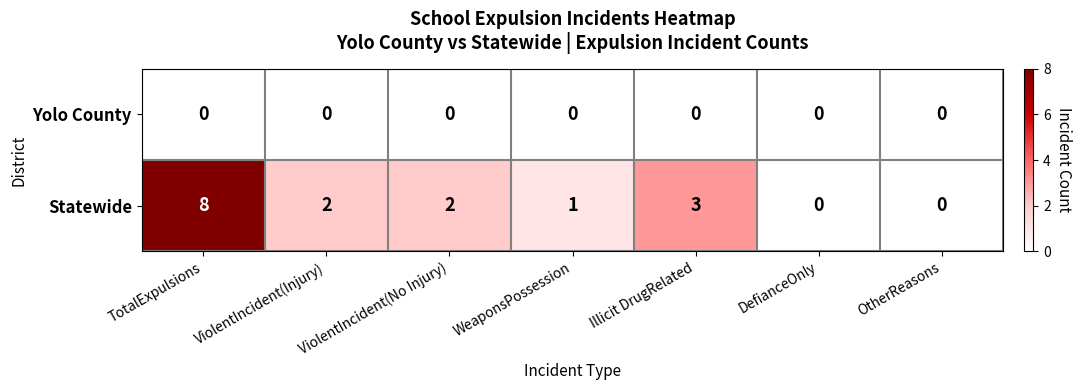

Rank the series at Illicit DrugRelated from lowest to highest value.

Yolo County, Statewide